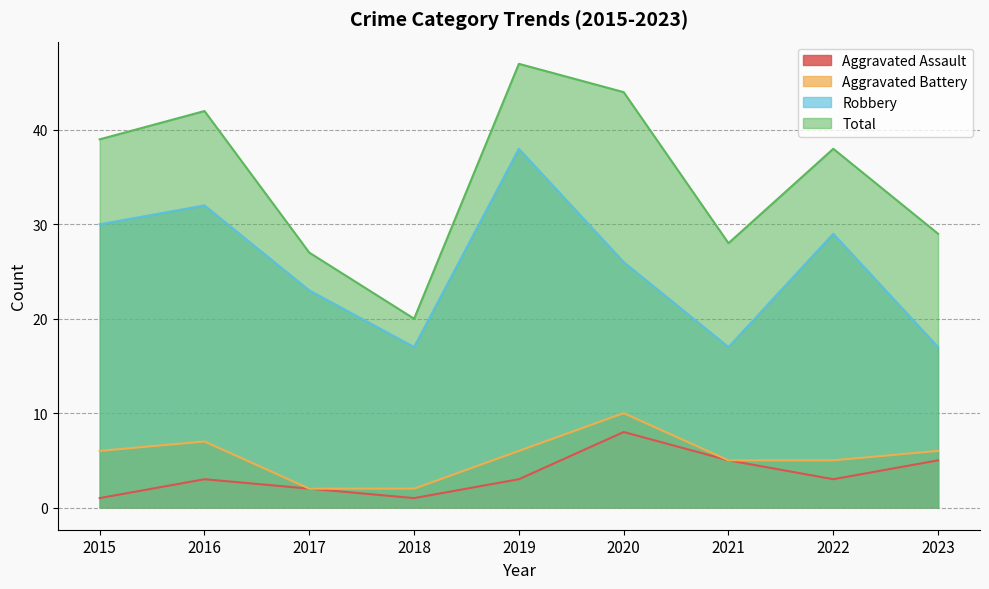

True or false: Aggravated Assault has more than 1 points higher than both neighbors.

True